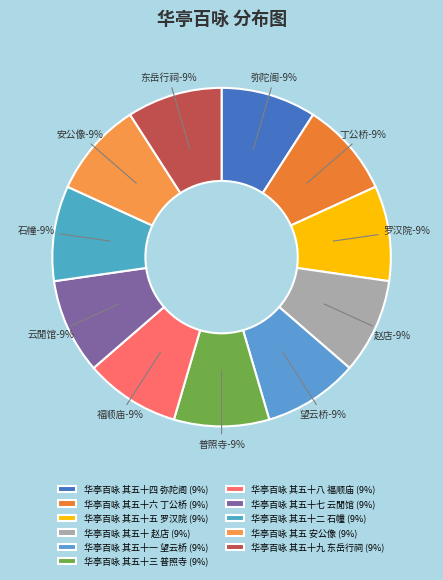

Is there any slice that represents more than half of the pie?

No